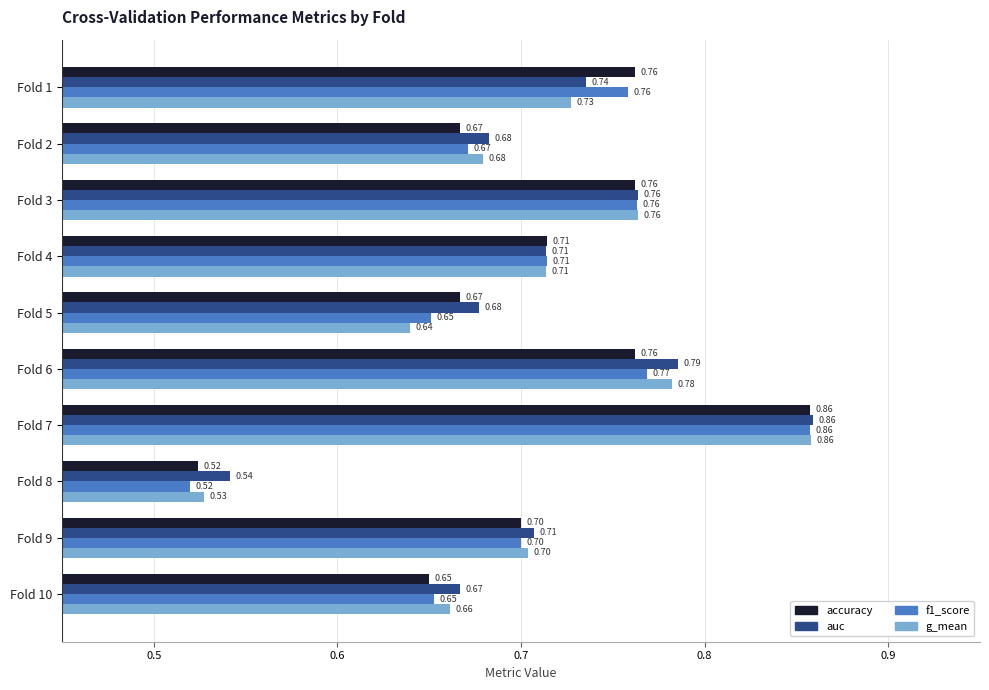

Rank the categories by g_mean value from highest to lowest.

Fold 7, Fold 6, Fold 3, Fold 1, Fold 4, Fold 9, Fold 2, Fold 10, Fold 5, Fold 8